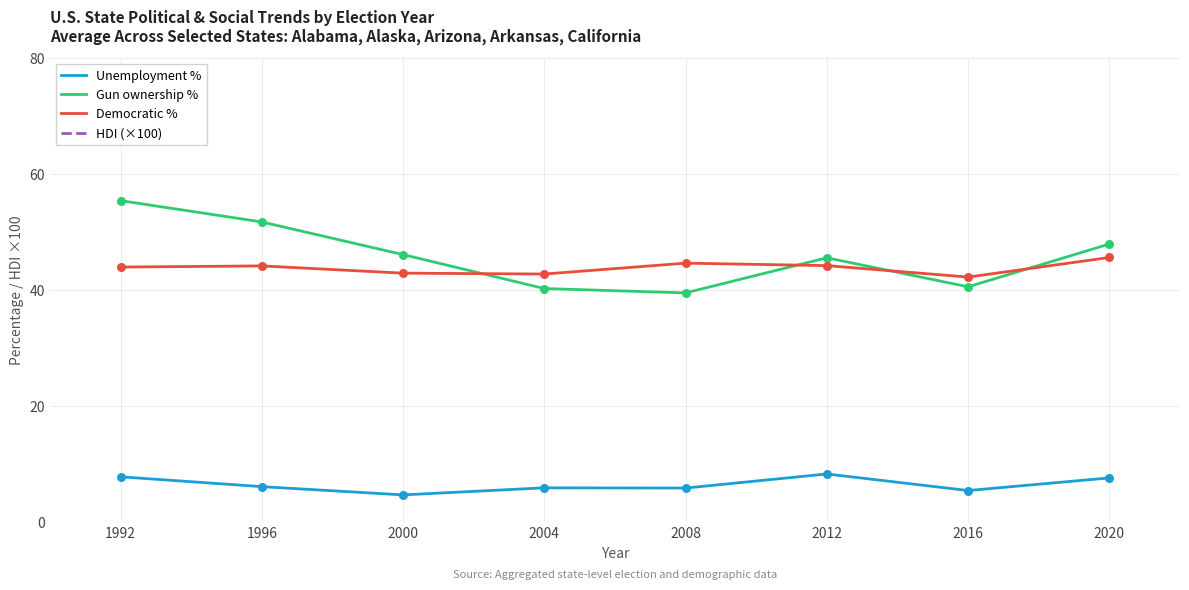

Which series has the largest total across all categories?

HDI (×100)